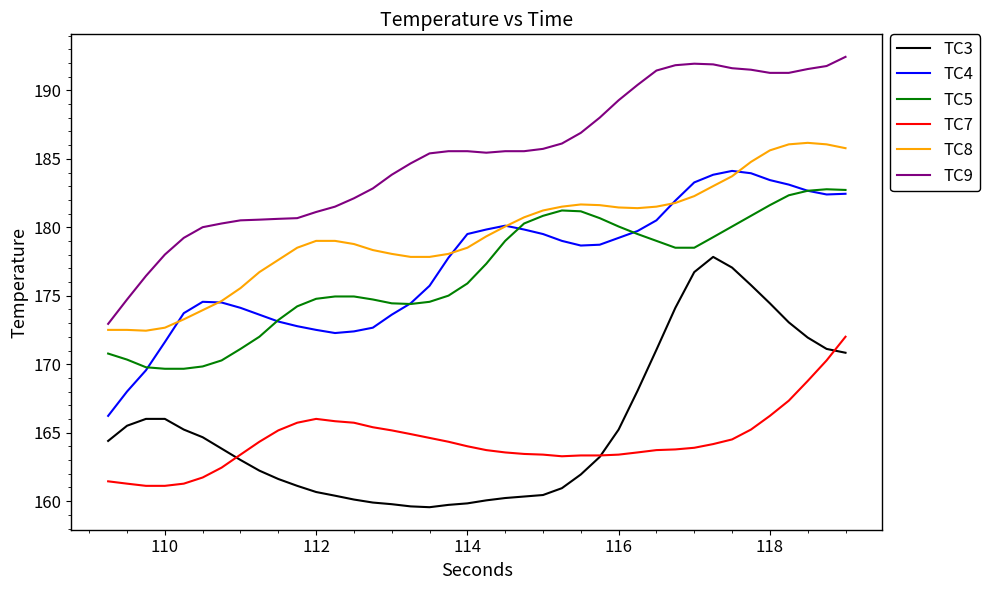

True or false: TC5 and TC3 cross at least once.

False